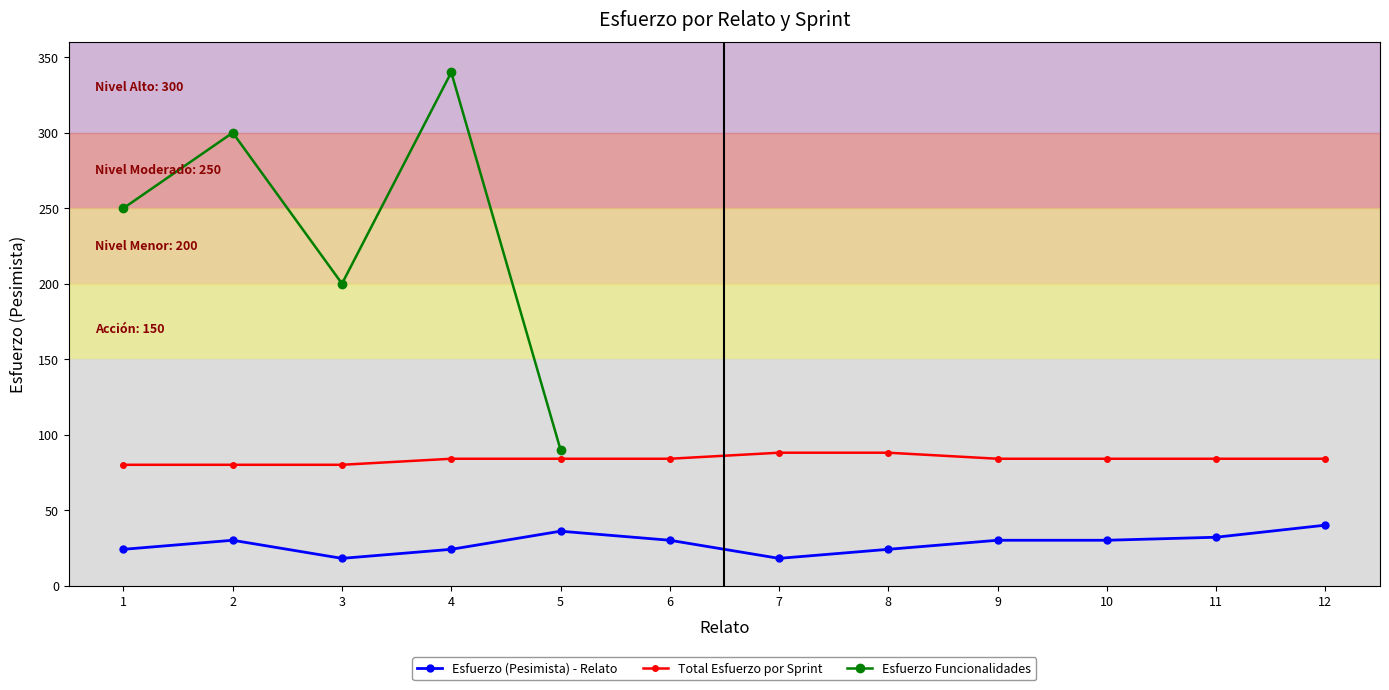

Which category has the highest value in the Esfuerzo (Pesimista) - Relato series?

12